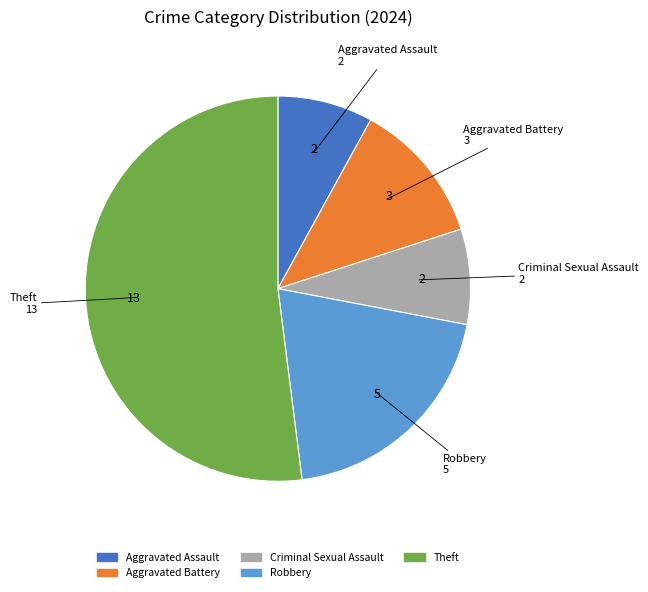

Does any single category account for the majority?

Yes